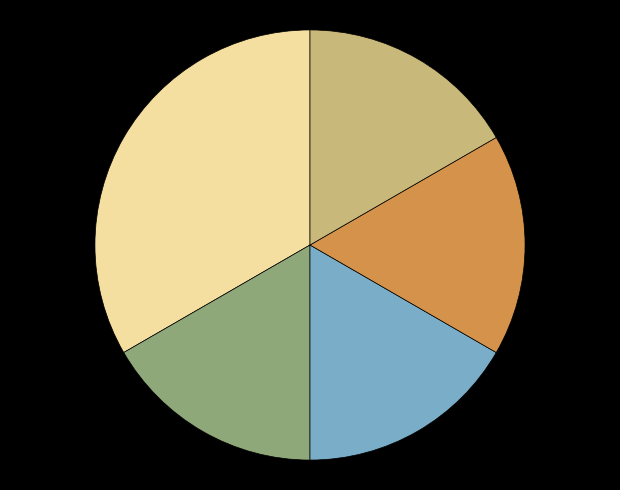

Does any single category account for the majority?

No